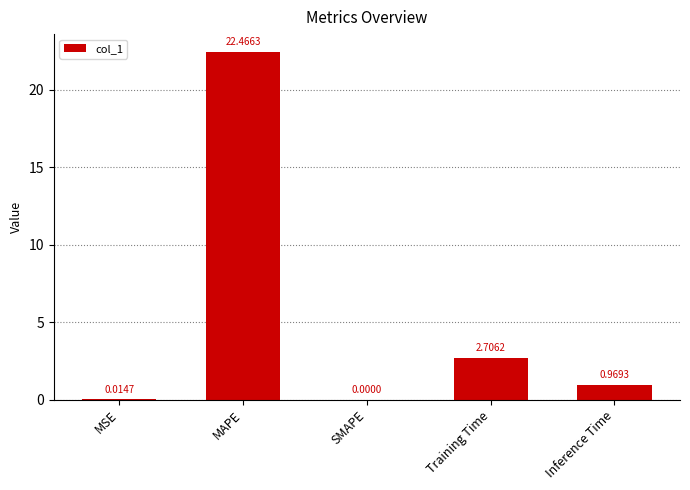

Which has a higher value, SMAPE or Training Time?

Training Time